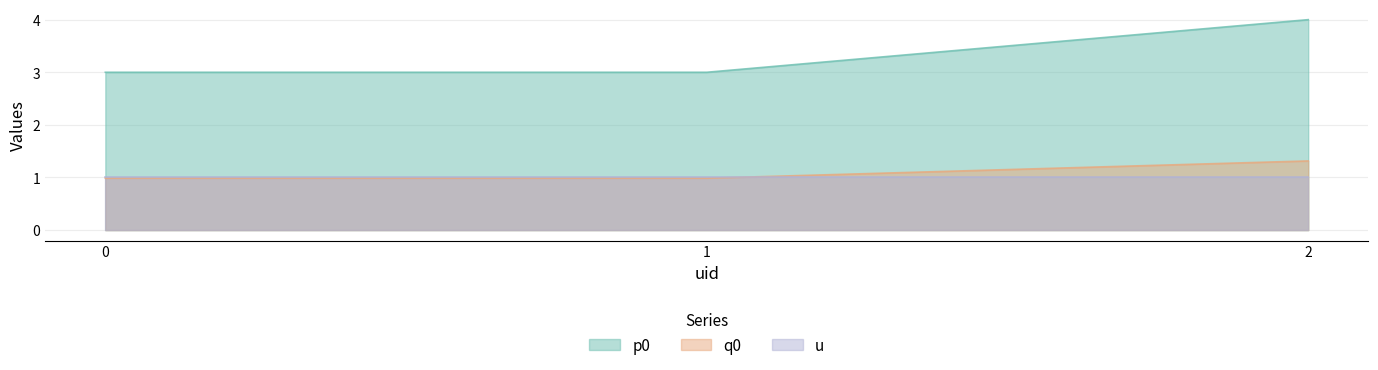

Rank the series at 2 from highest to lowest value.

p0, q0, u